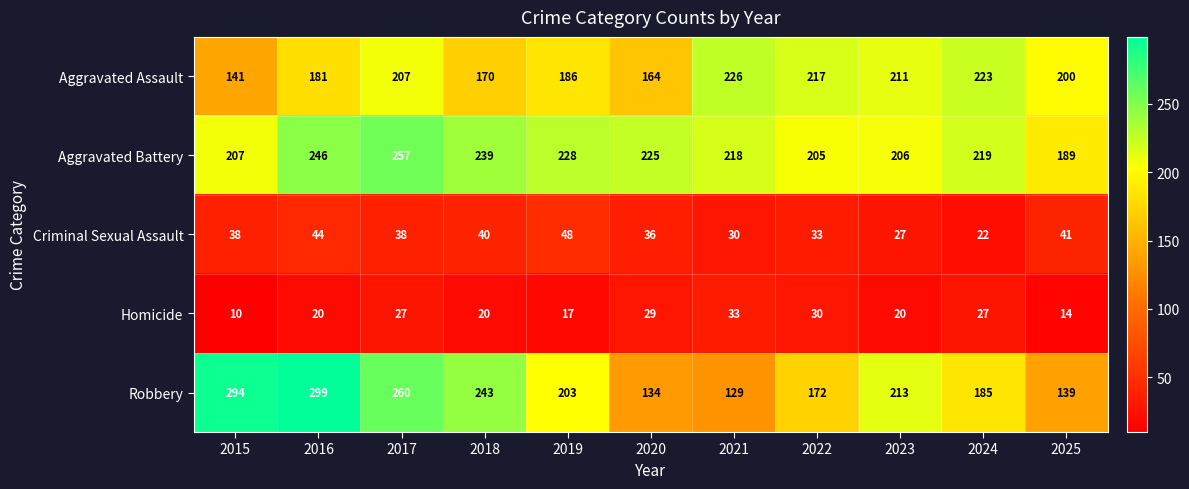

Which category has the highest value across all series?

2016